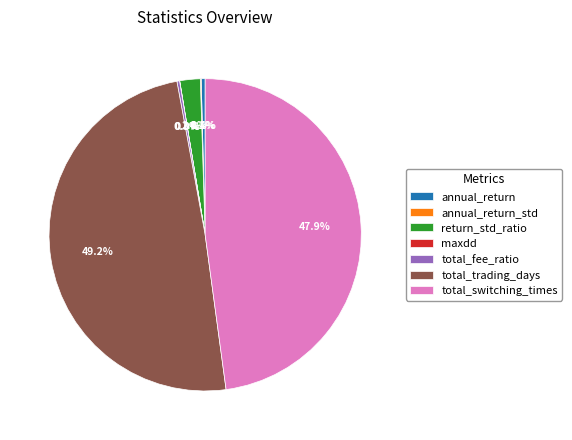

What percentage do total_trading_days and total_switching_times together represent?

97.1%